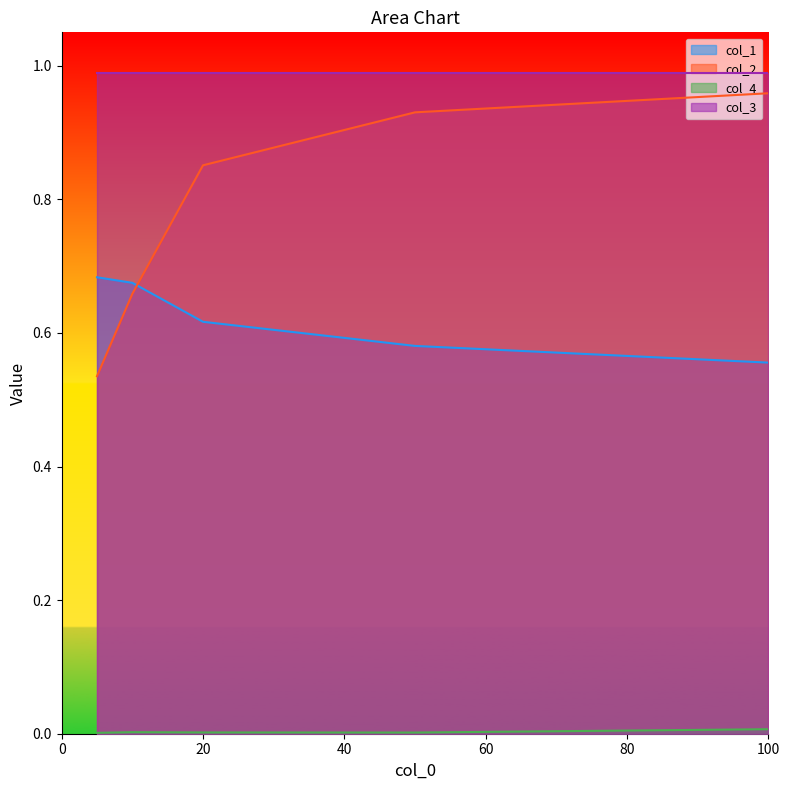

What is the maximum value shown in the chart?

1.0